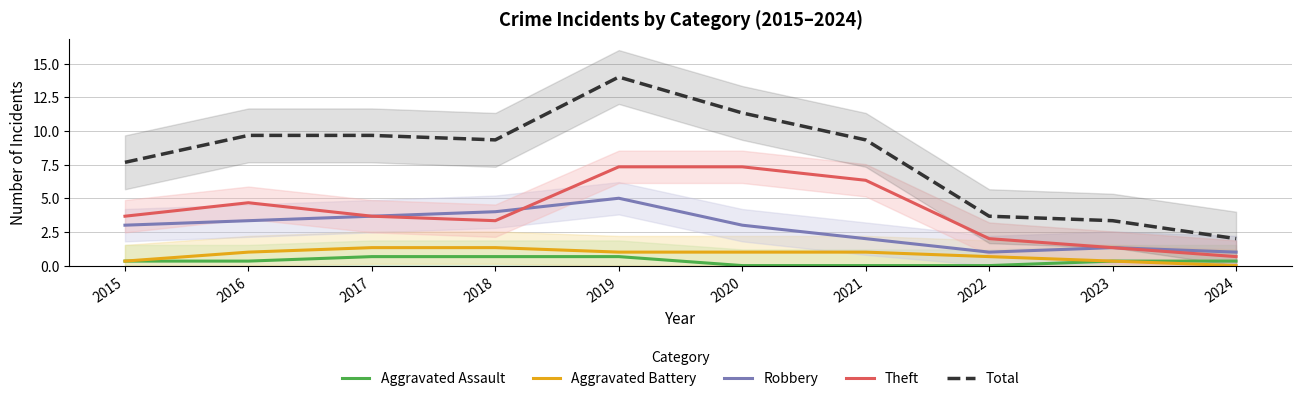

True or false: Robbery and Theft intersect in this chart.

True